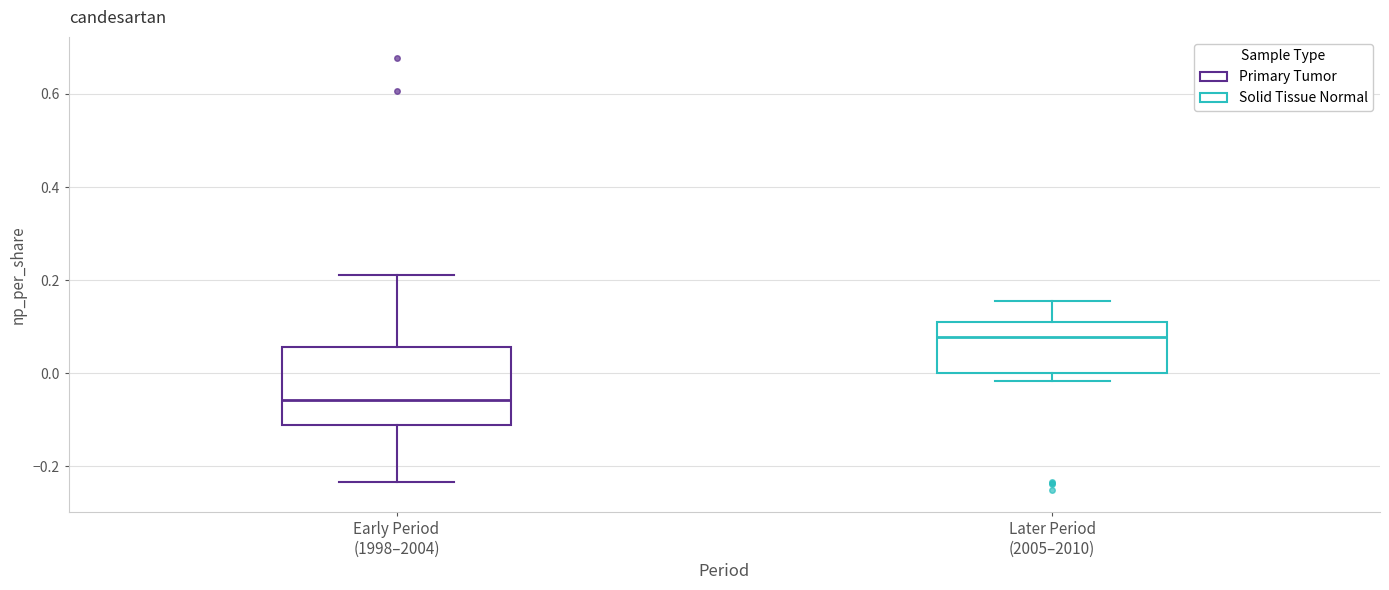

Where does the median line of the box for Later Period (2005–2010) sit on the y-axis? The values are not printed on the chart, so give them approximately, as read against the axis.

0.08